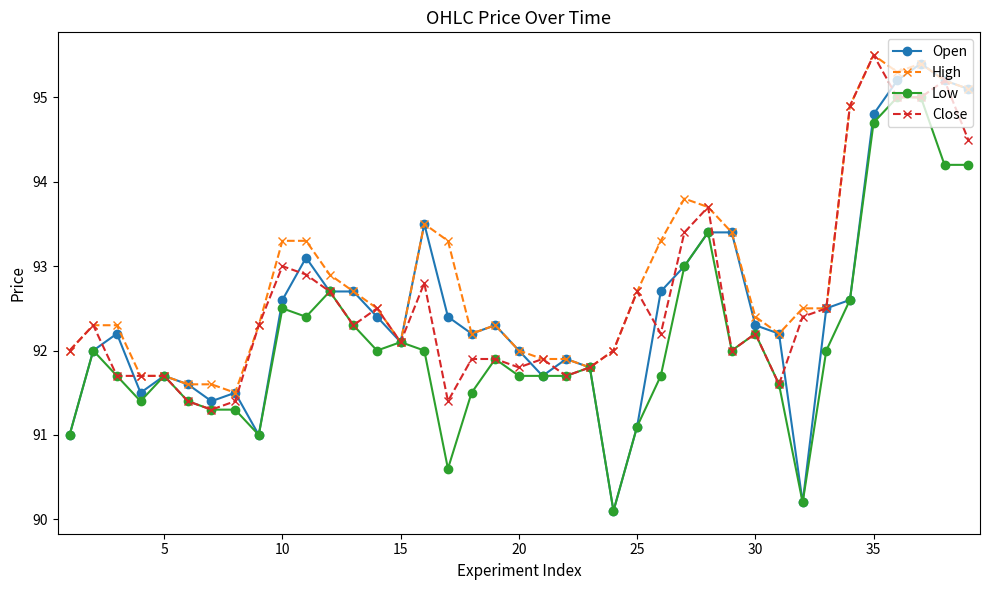

What is the value of the High point at the 25th from the left?

92.7